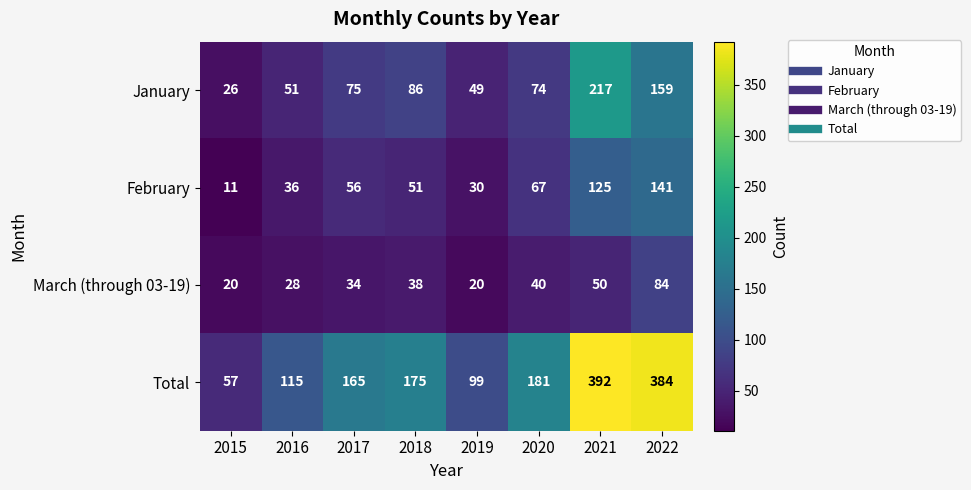

Count the number of data series in this chart.

4